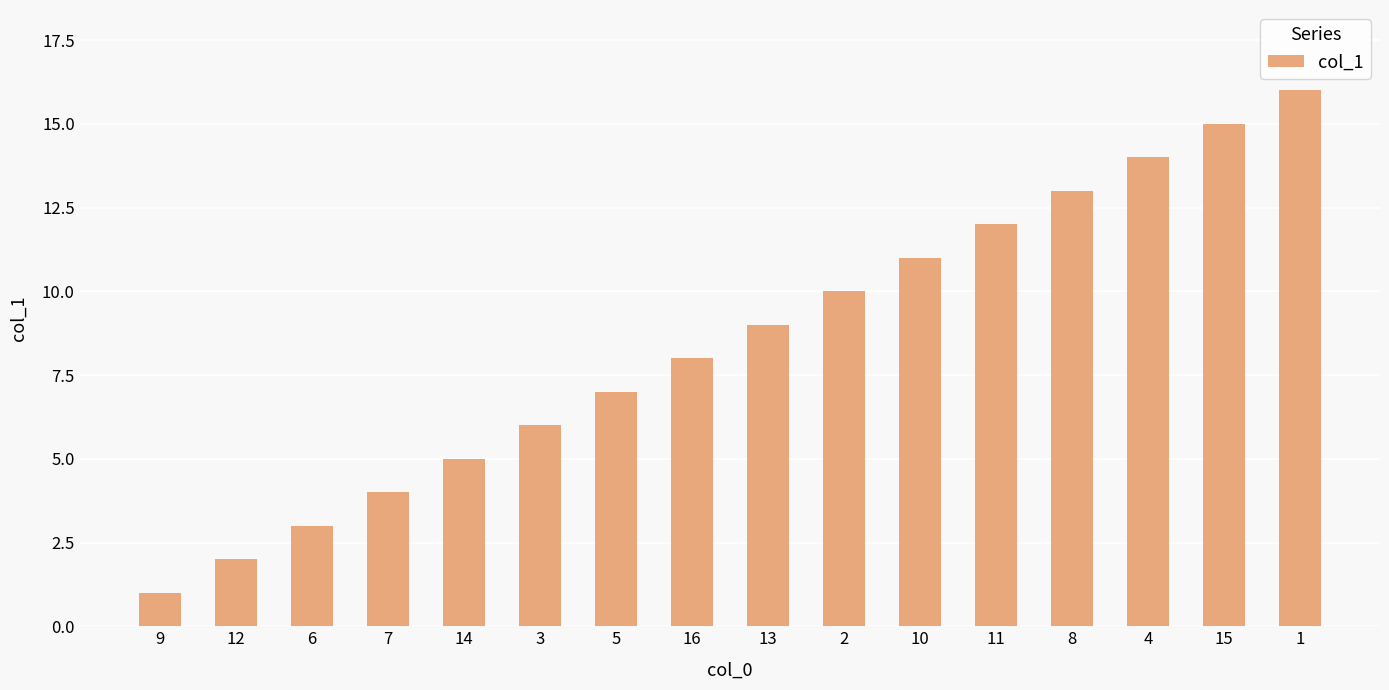

What is the minimum value shown in the chart?

1